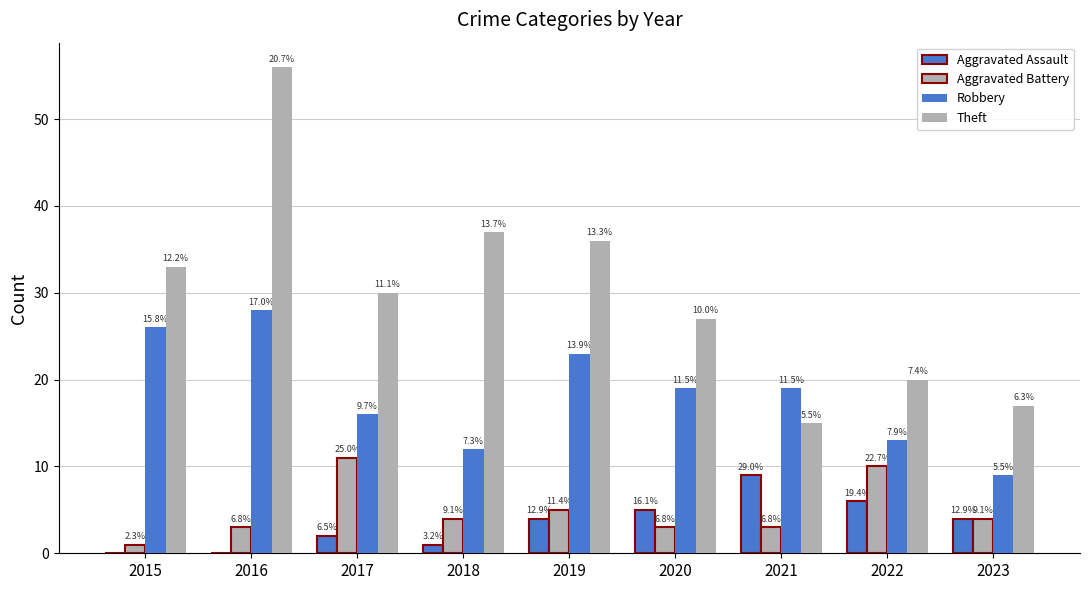

The value of Aggravated Assault at 2023 is 3. True or false?

False